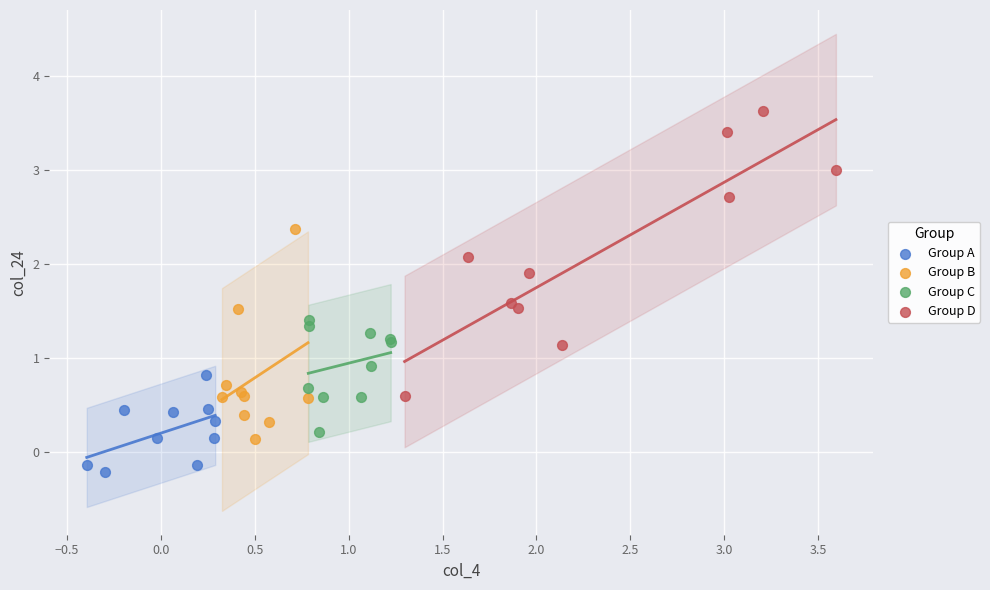

Which series has the largest Y range (max minus min)?

Group D